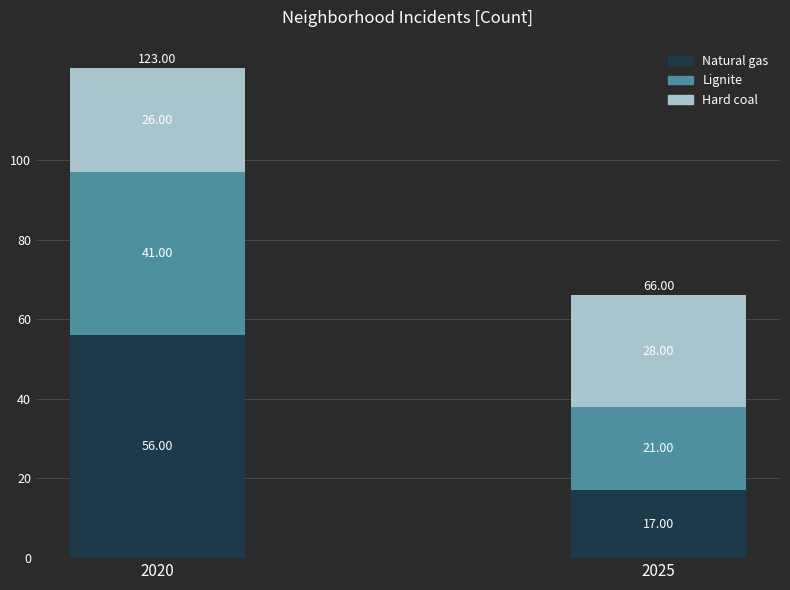

What is the difference between the maximum and minimum values in the Natural gas series?

39